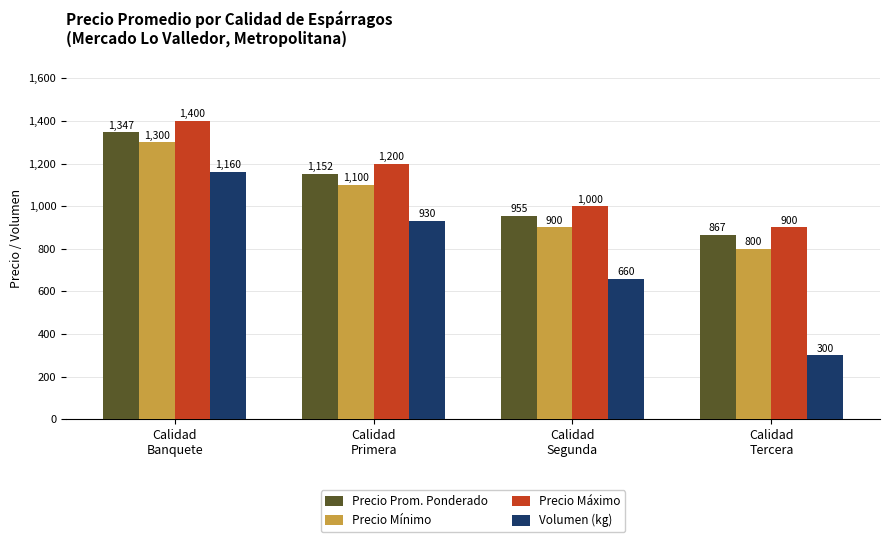

What is the difference between the second highest and minimum values in the Precio Máximo series?

300